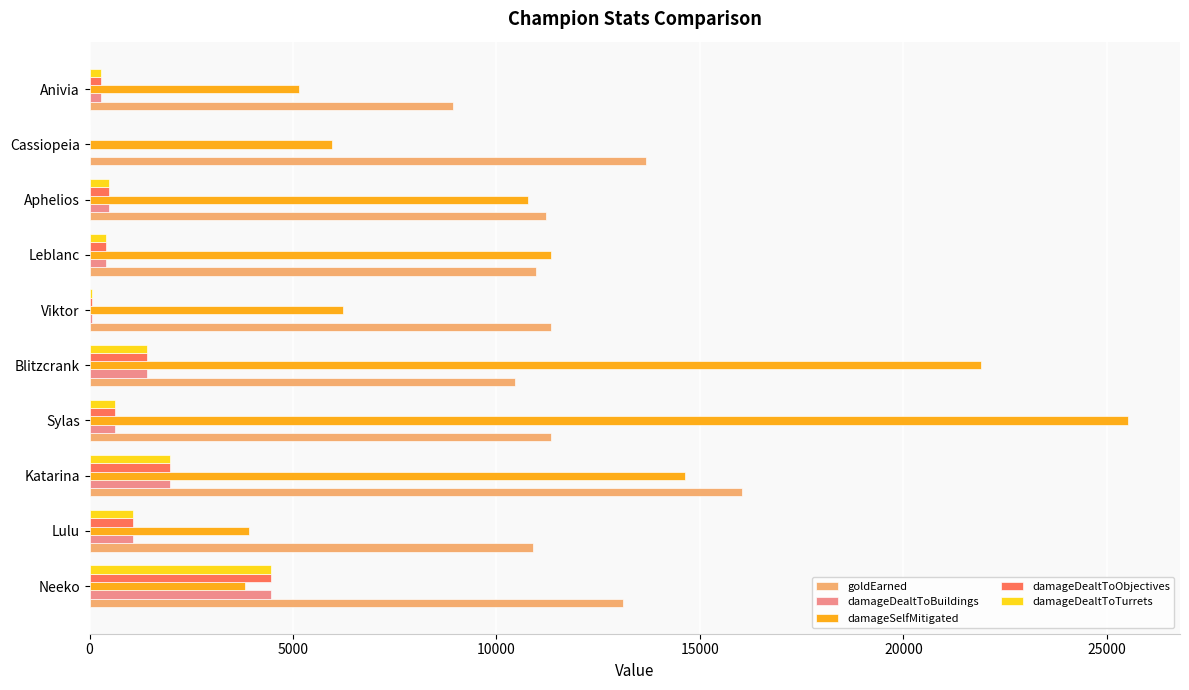

Which series changed the most between Lulu and Katarina?

damageSelfMitigated